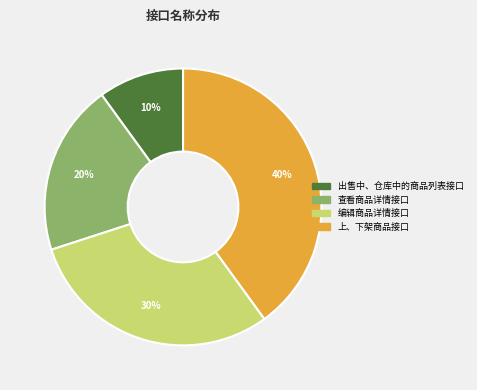

What is the ratio of the value at 查看商品详情接口 to the value at 编辑商品详情接口?

0.7